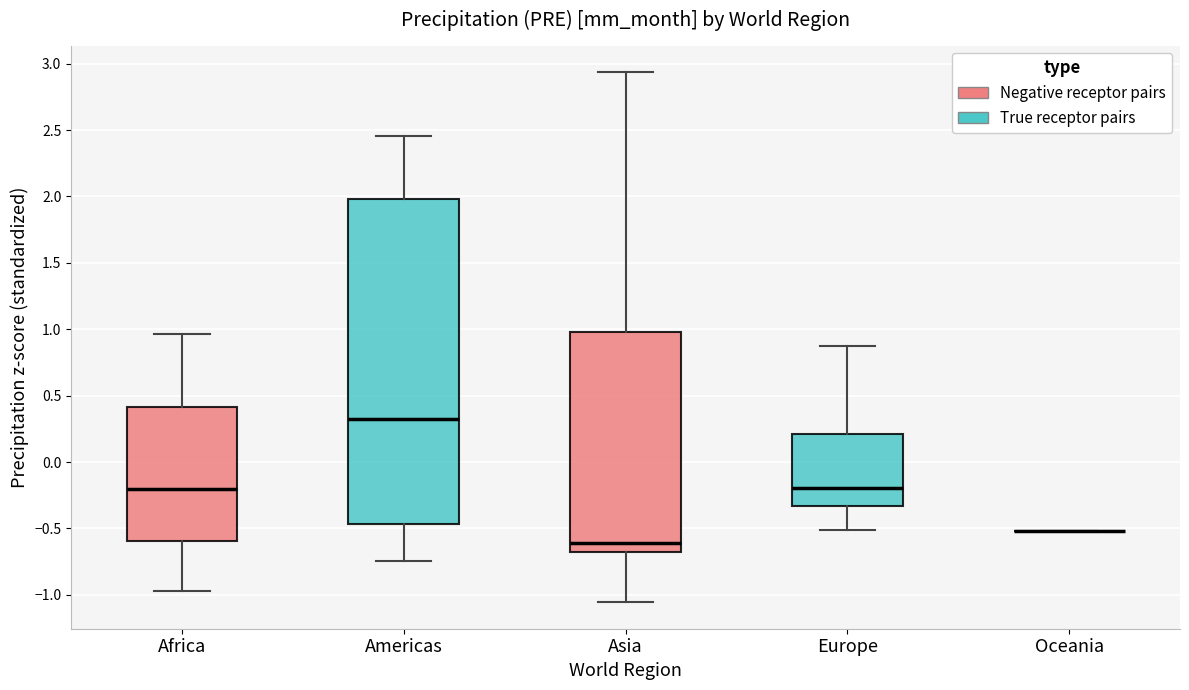

Which box is the tallest, from its lower edge to its upper edge?

Americas